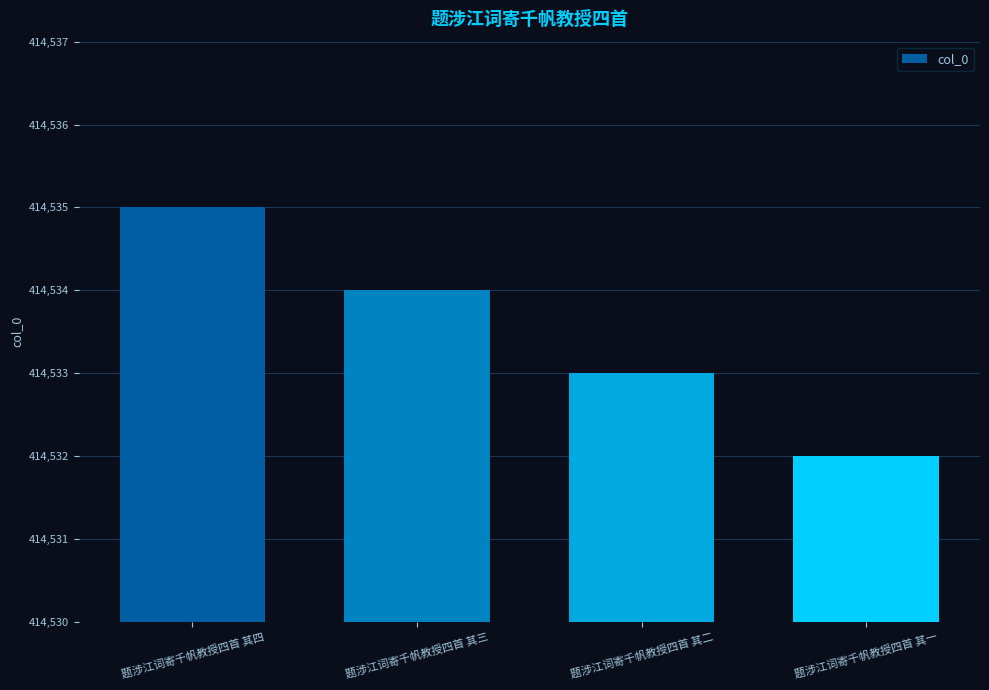

What is the difference between the second highest and second lowest values?

1